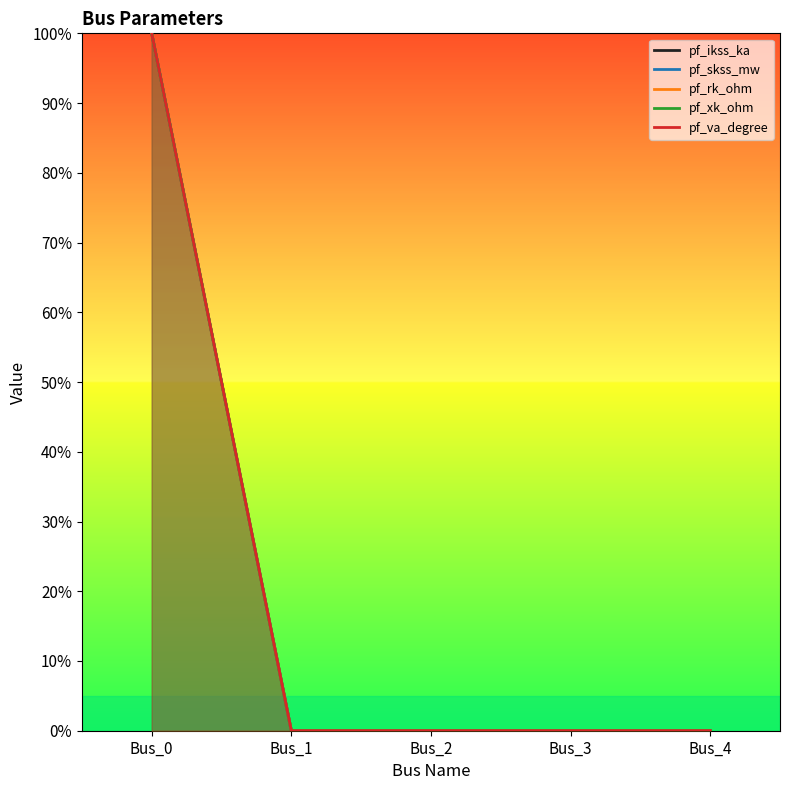

What is the value of the pf_va_degree point at the 1st from the left?

100